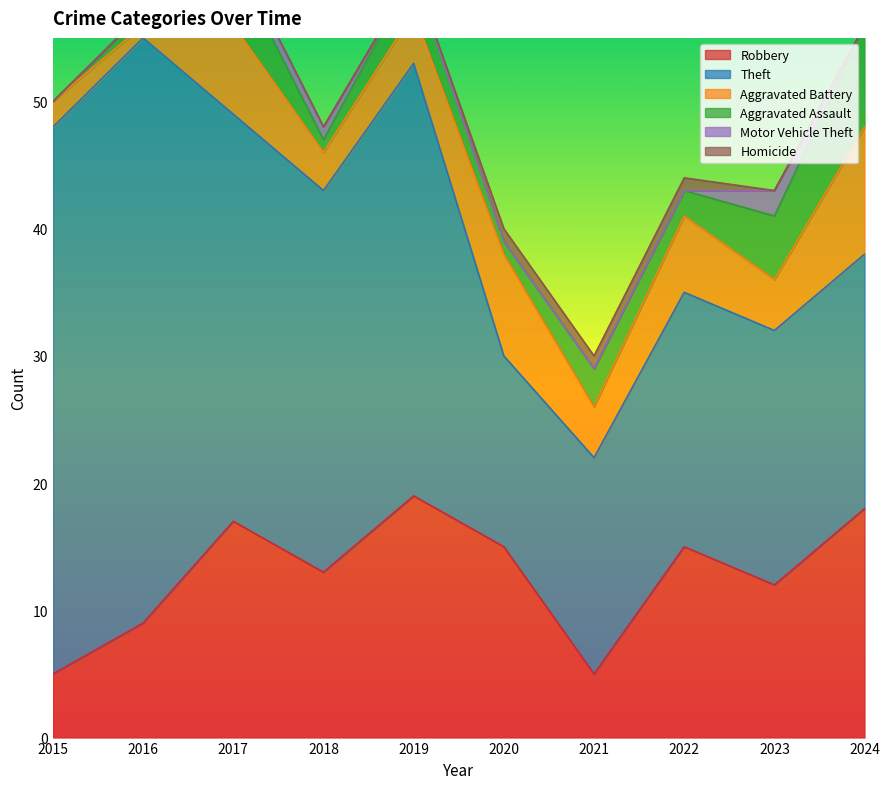

What is the sum of the Theft values at 2019 and 2017?

66